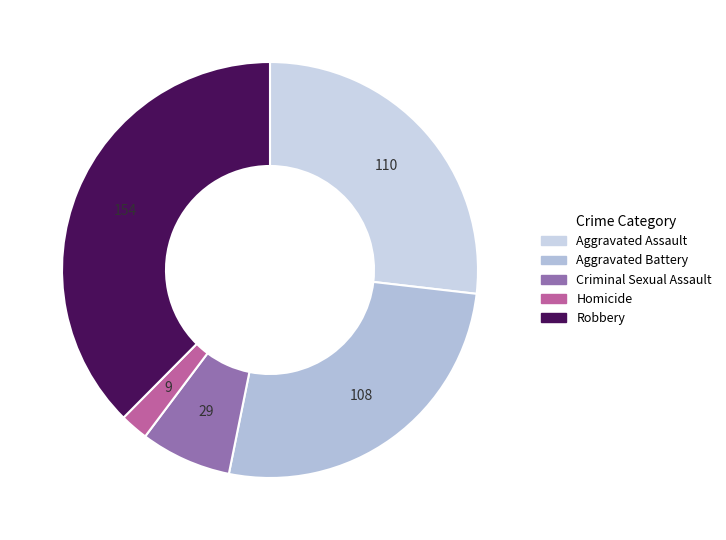

What percentage is the Robbery slice, to the nearest percent?

38%